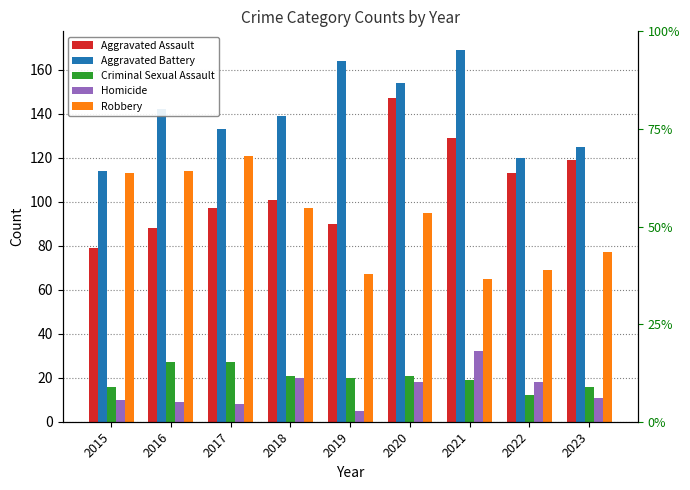

True or false: Robbery has a value of 121 at 2022.

False